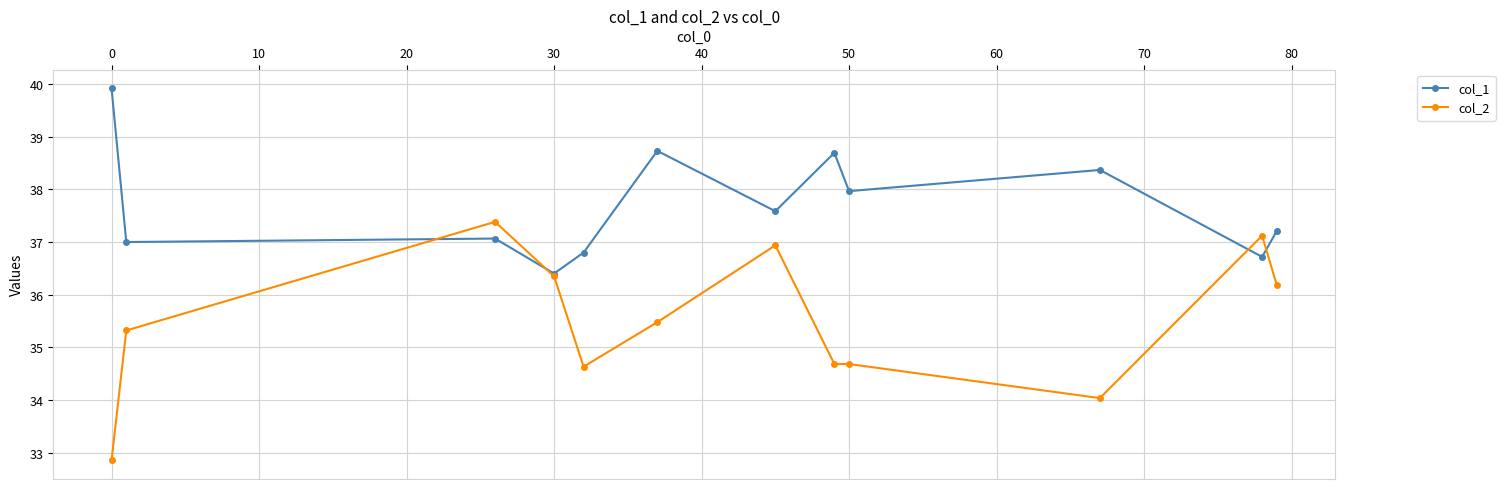

After their last crossing, which series has the higher values: col_2 or col_1?

col_1